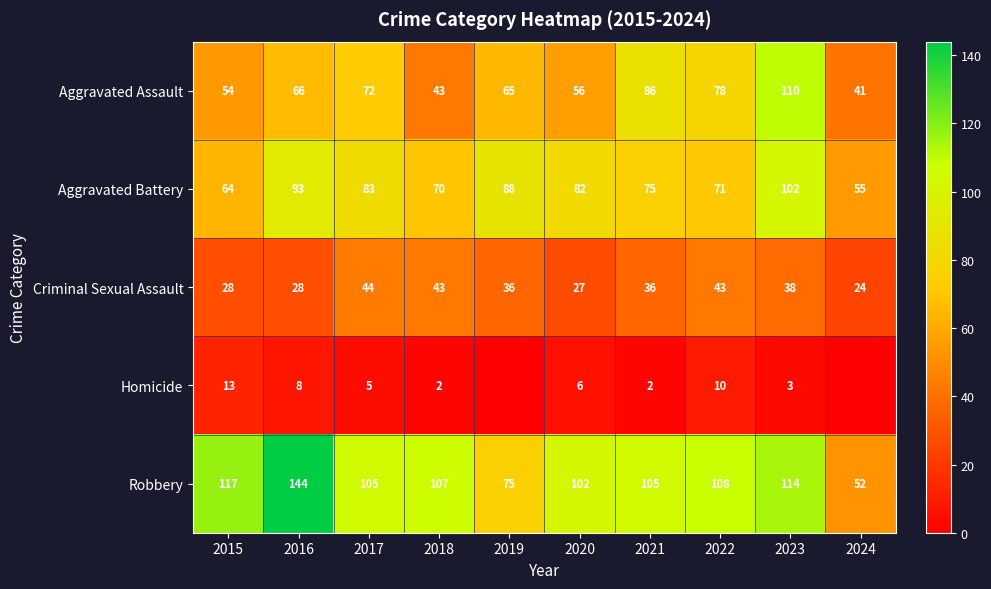

The value of Criminal Sexual Assault at 2017 is 10. True or false?

False